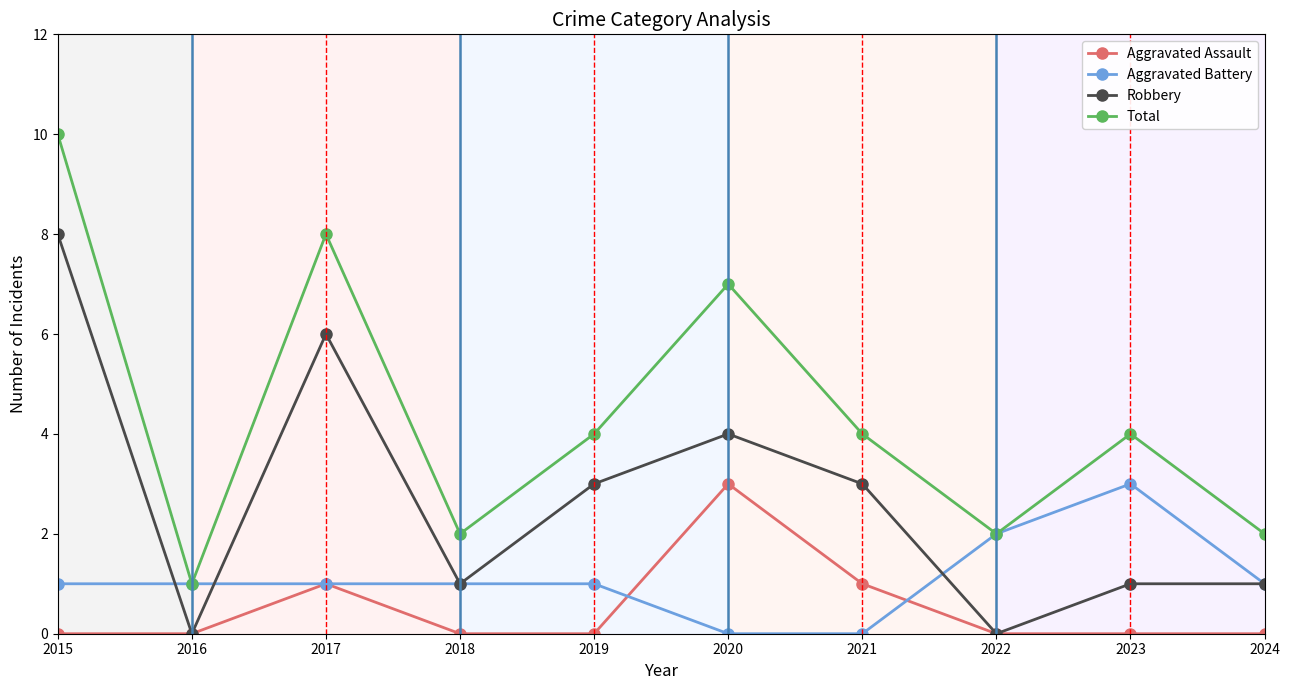

In Total, how many points are higher than both neighbors (excluding endpoints)?

3